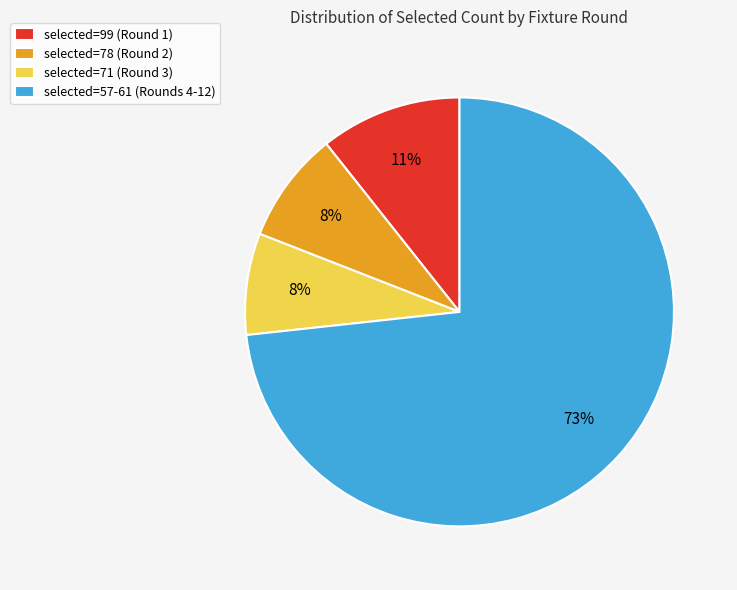

How many segments does this pie chart have?

4